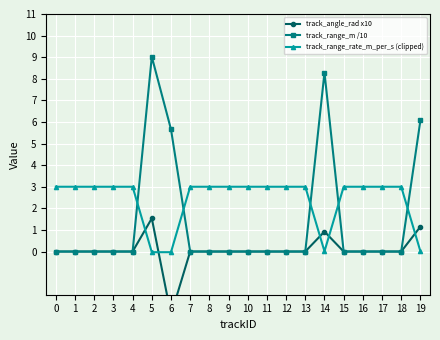

How many data points does each series have?

20